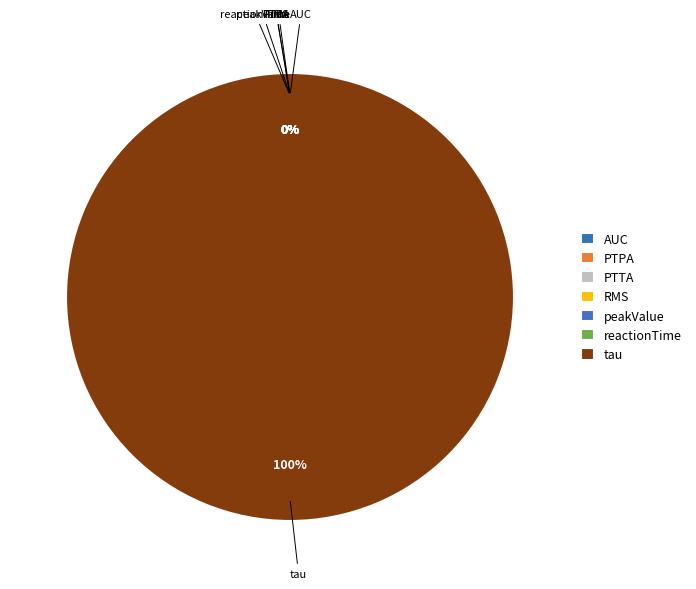

To the nearest percent, what is the difference between the PTTA and tau slice percentages?

100%